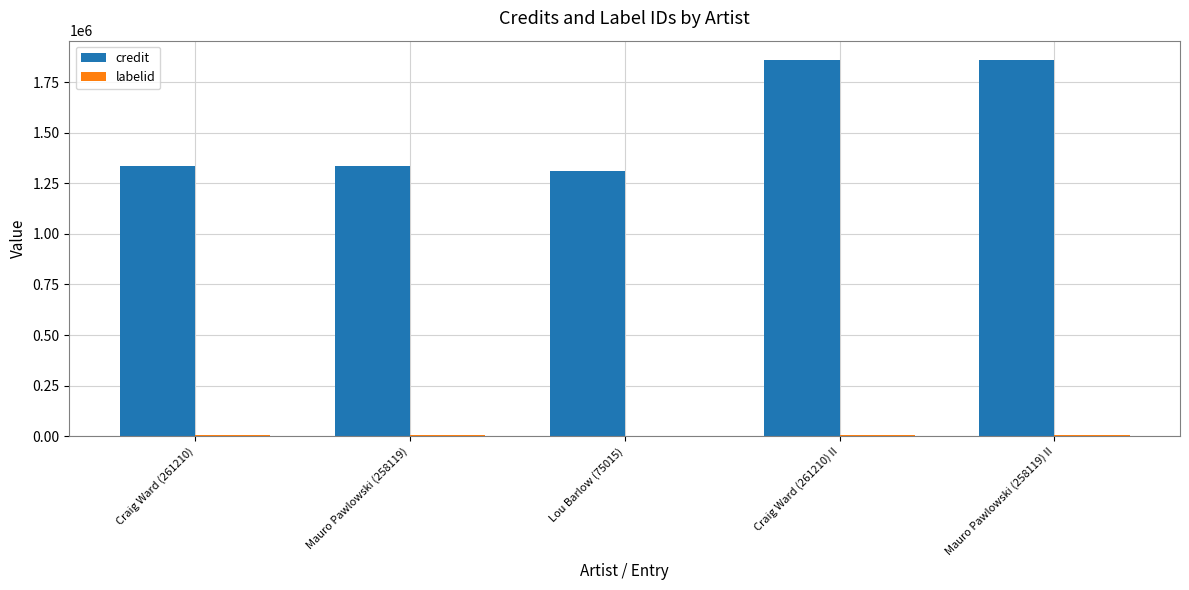

What is the greatest value displayed?

1862089